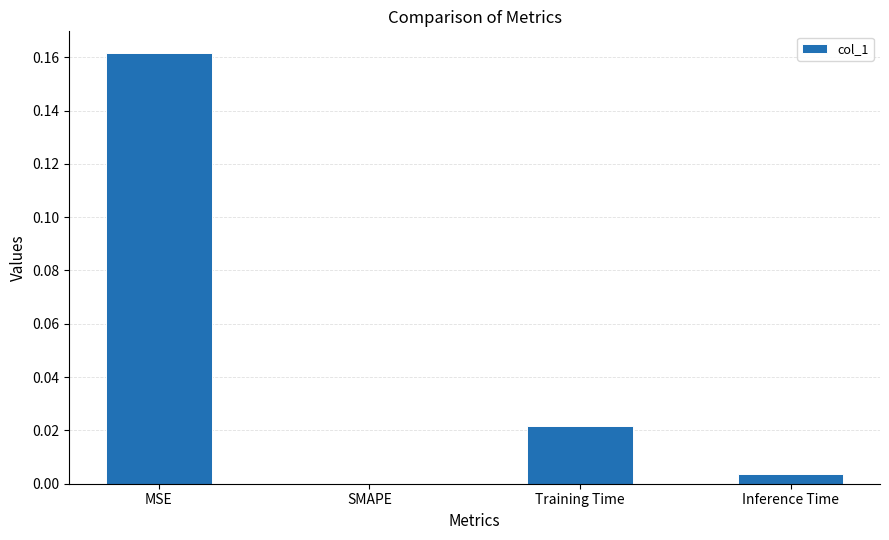

Is it true that the value at MSE is 0.1?

False